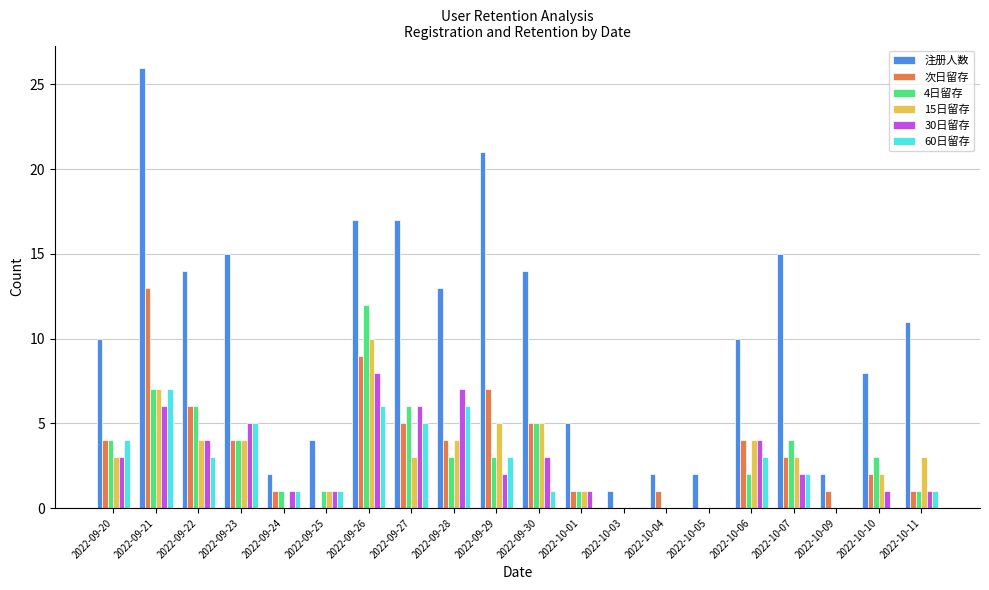

Reading right to left, transcribe all the data shown in this chart.

注册人数: 2022-10-11=11	2022-10-10=8	2022-10-09=2	2022-10-07=15	2022-10-06=10	2022-10-05=2	2022-10-04=2	2022-10-03=1	2022-10-01=5	2022-09-30=14	2022-09-29=21	2022-09-28=13	2022-09-27=17	2022-09-26=17	2022-09-25=4	2022-09-24=2	2022-09-23=15	2022-09-22=14	2022-09-21=26	2022-09-20=10
次日留存: 2022-10-11=1	2022-10-10=2	2022-10-09=1	2022-10-07=3	2022-10-06=4	2022-10-05=0	2022-10-04=1	2022-10-03=0	2022-10-01=1	2022-09-30=5	2022-09-29=7	2022-09-28=4	2022-09-27=5	2022-09-26=9	2022-09-25=0	2022-09-24=1	2022-09-23=4	2022-09-22=6	2022-09-21=13	2022-09-20=4
4日留存: 2022-10-11=1	2022-10-10=3	2022-10-09=0	2022-10-07=4	2022-10-06=2	2022-10-05=0	2022-10-04=0	2022-10-03=0	2022-10-01=1	2022-09-30=5	2022-09-29=3	2022-09-28=3	2022-09-27=6	2022-09-26=12	2022-09-25=1	2022-09-24=1	2022-09-23=4	2022-09-22=6	2022-09-21=7	2022-09-20=4
15日留存: 2022-10-11=3	2022-10-10=2	2022-10-09=0	2022-10-07=3	2022-10-06=4	2022-10-05=0	2022-10-04=0	2022-10-03=0	2022-10-01=1	2022-09-30=5	2022-09-29=5	2022-09-28=4	2022-09-27=3	2022-09-26=10	2022-09-25=1	2022-09-24=0	2022-09-23=4	2022-09-22=4	2022-09-21=7	2022-09-20=3
30日留存: 2022-10-11=1	2022-10-10=1	2022-10-09=0	2022-10-07=2	2022-10-06=4	2022-10-05=0	2022-10-04=0	2022-10-03=0	2022-10-01=1	2022-09-30=3	2022-09-29=2	2022-09-28=7	2022-09-27=6	2022-09-26=8	2022-09-25=1	2022-09-24=1	2022-09-23=5	2022-09-22=4	2022-09-21=6	2022-09-20=3
60日留存: 2022-10-11=1	2022-10-10=0	2022-10-09=0	2022-10-07=2	2022-10-06=3	2022-10-05=0	2022-10-04=0	2022-10-03=0	2022-10-01=0	2022-09-30=1	2022-09-29=3	2022-09-28=6	2022-09-27=5	2022-09-26=6	2022-09-25=1	2022-09-24=1	2022-09-23=5	2022-09-22=3	2022-09-21=7	2022-09-20=4